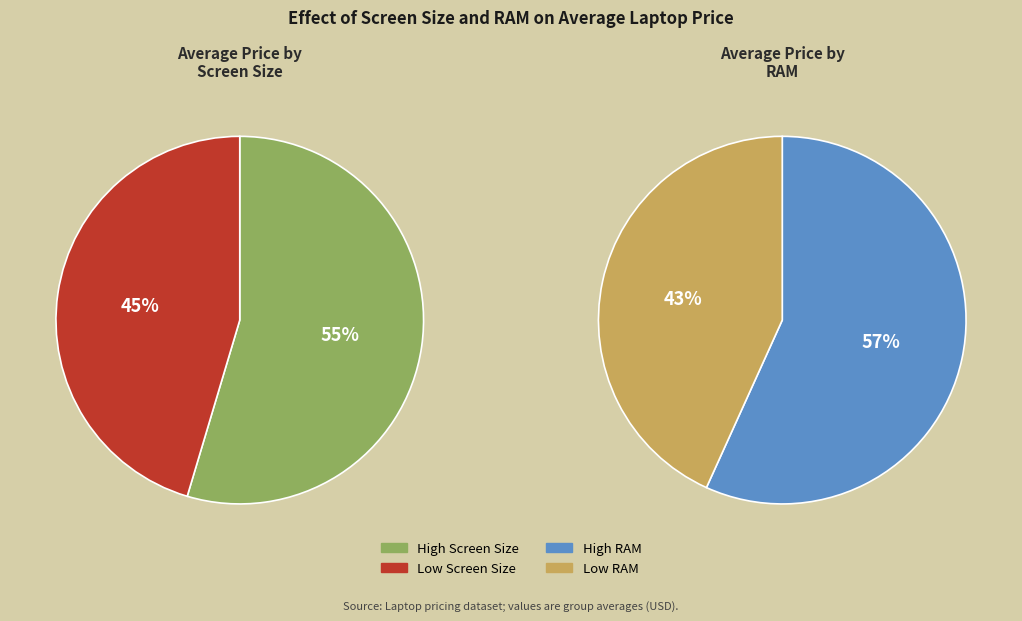

Is the sum of Low and High greater than half?

Yes